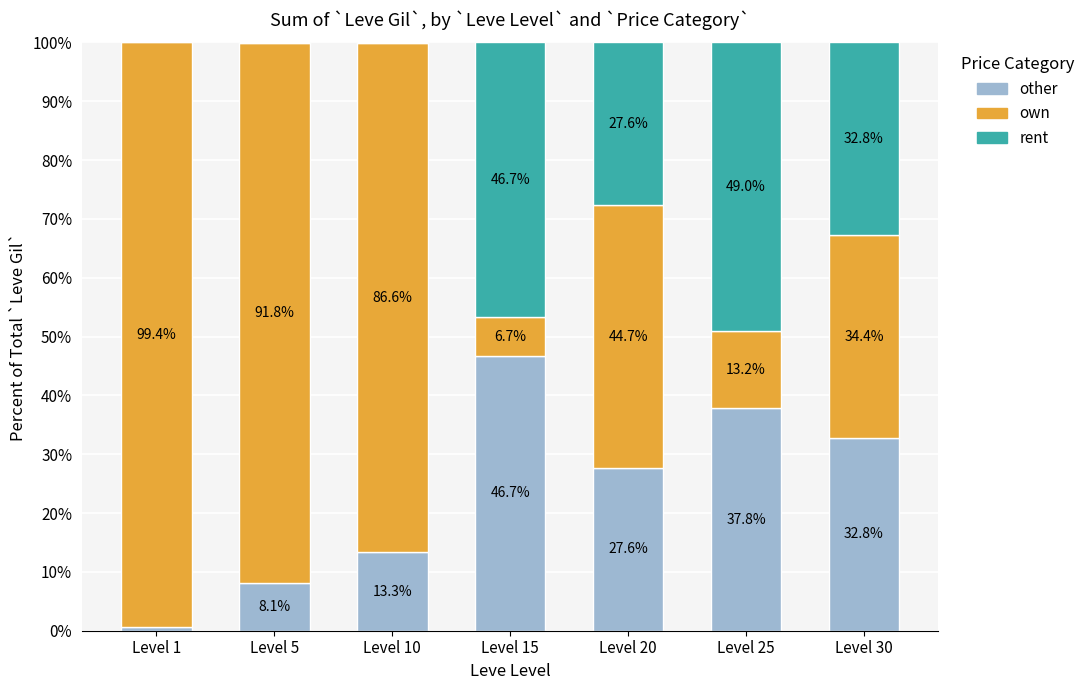

Are the bars grouped side by side (vs. stacked)?

No